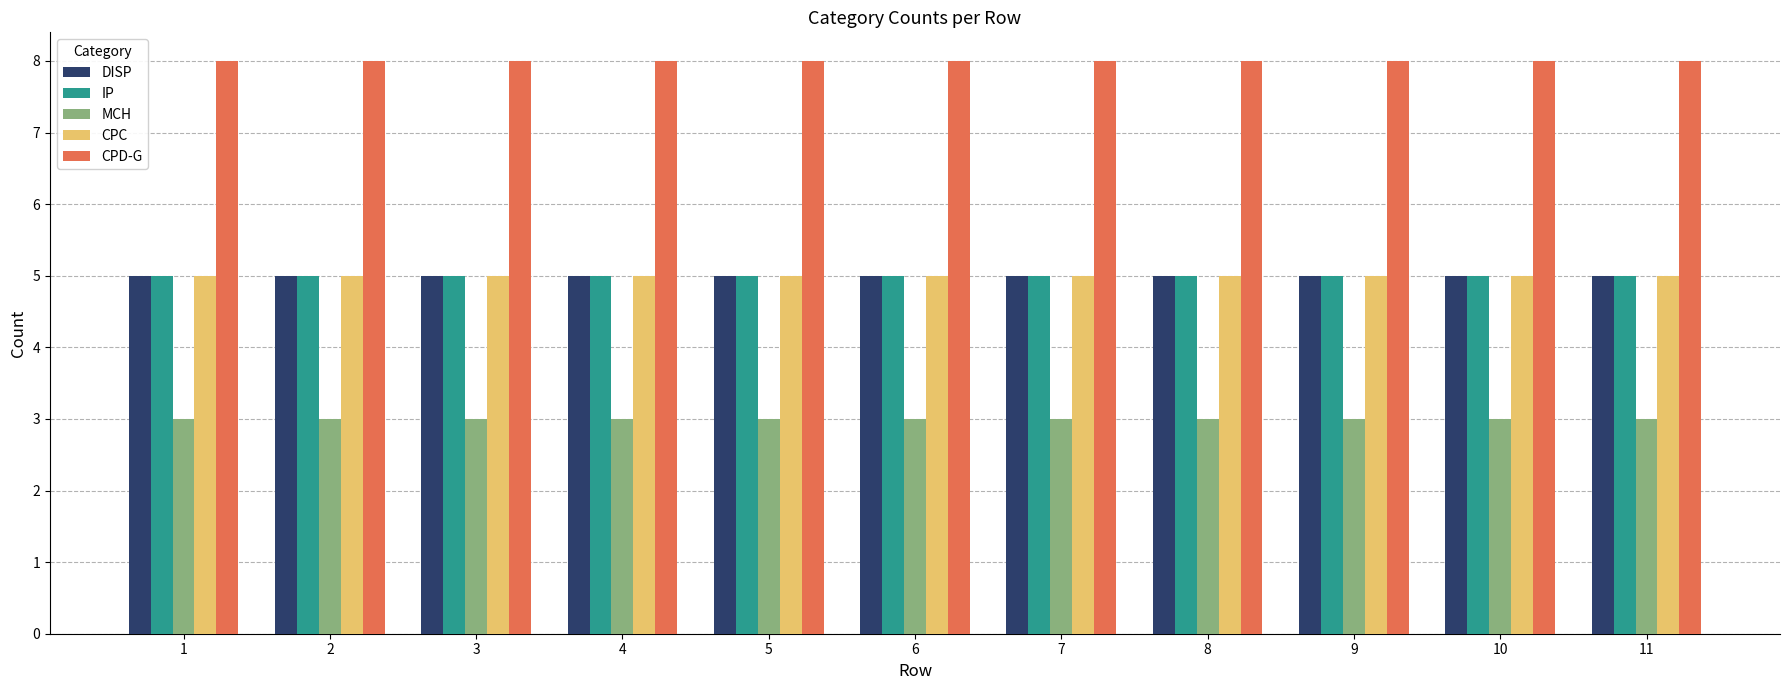

How many distinct data groups are displayed?

5